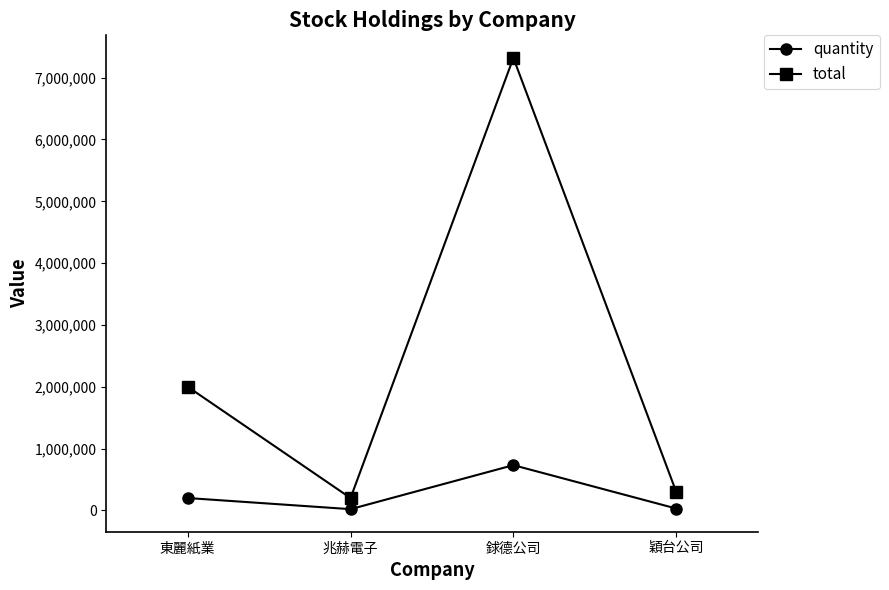

The value of quantity at 東麗紙業 is 200000. True or false?

True